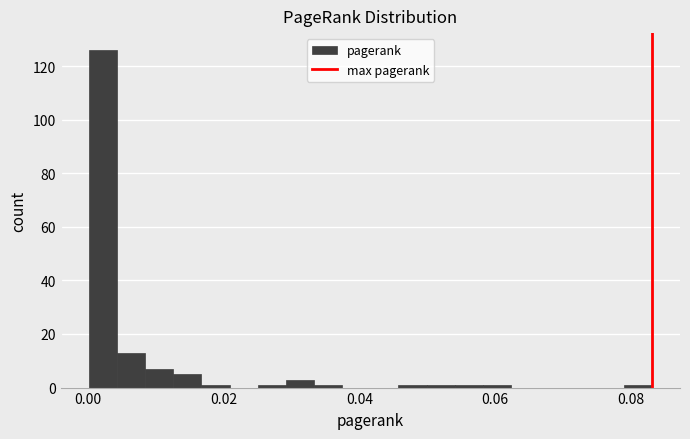

Around what value on the x-axis is the tallest bar? Give the approximate position of its centre, as read against the axis.

0.002